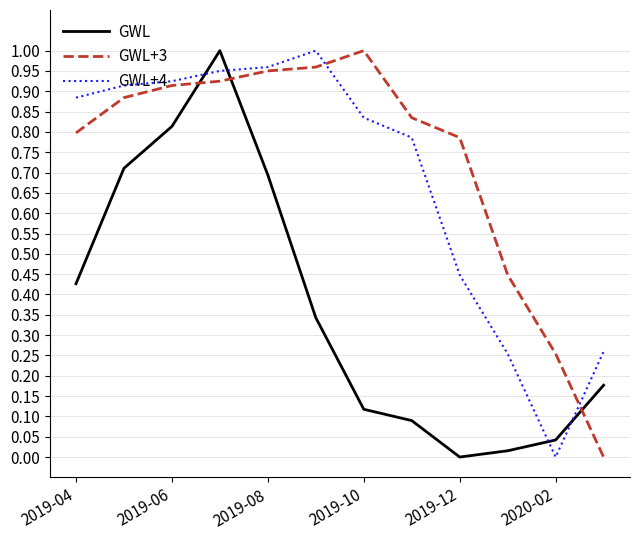

How many intersections are there between GWL and GWL+4?

4